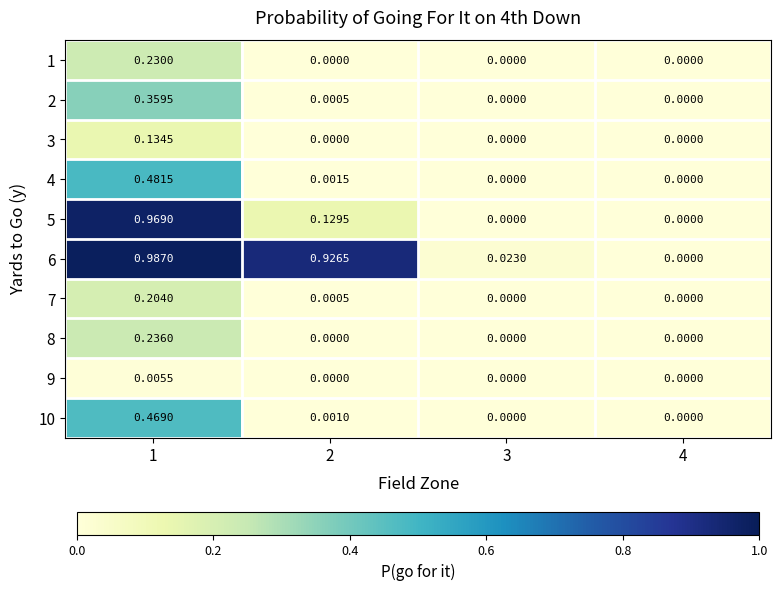

Is the value of 5 at 1 greater than the value of 4 at 4?

Yes